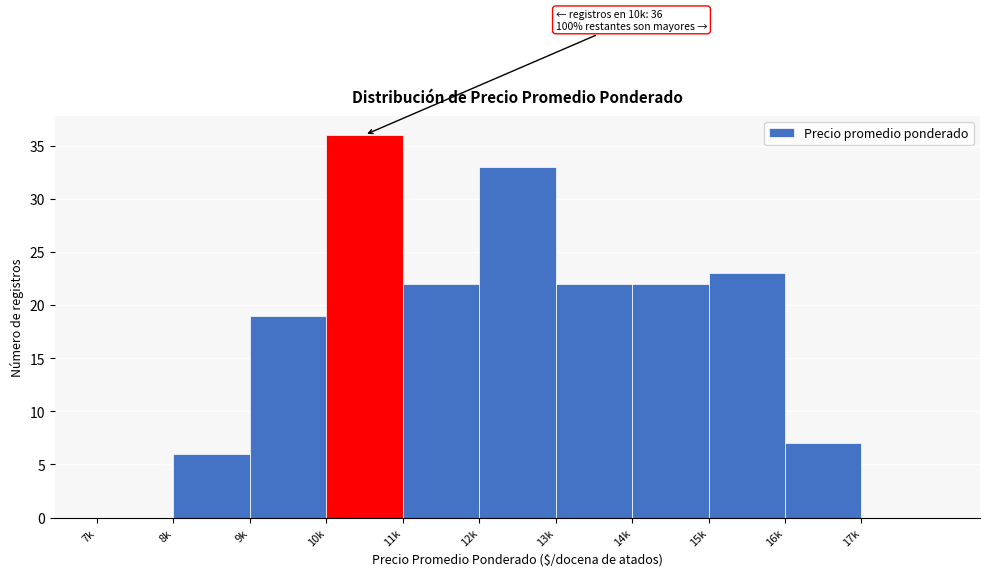

Reading right to left, transcribe all the data shown in this chart.

17k=0	16k=7	15k=23	14k=22	13k=22	12k=33	11k=22	10k=36	9k=19	8k=6	7k=0